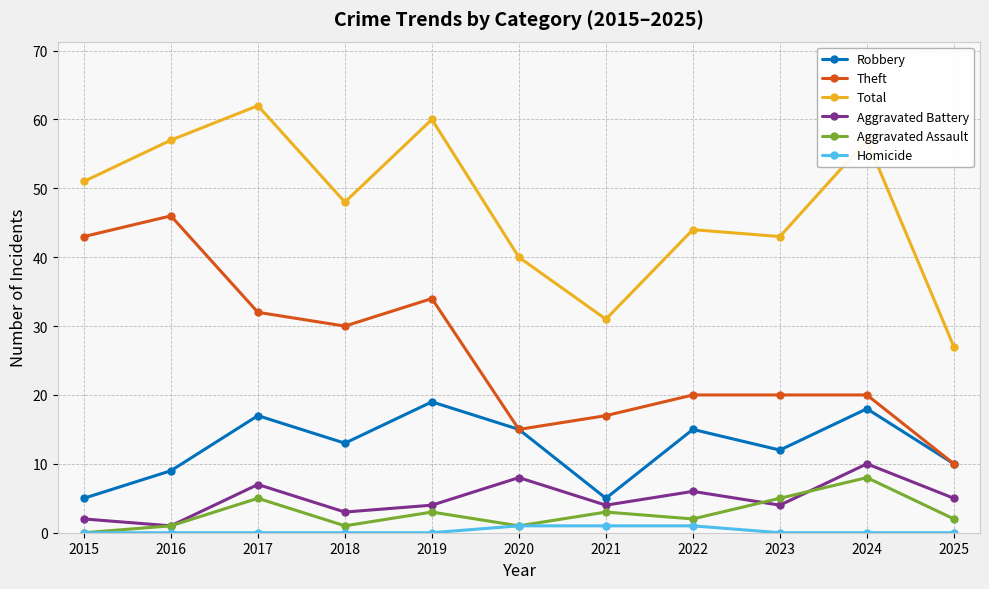

Which series has the largest range (max minus min)?

Theft